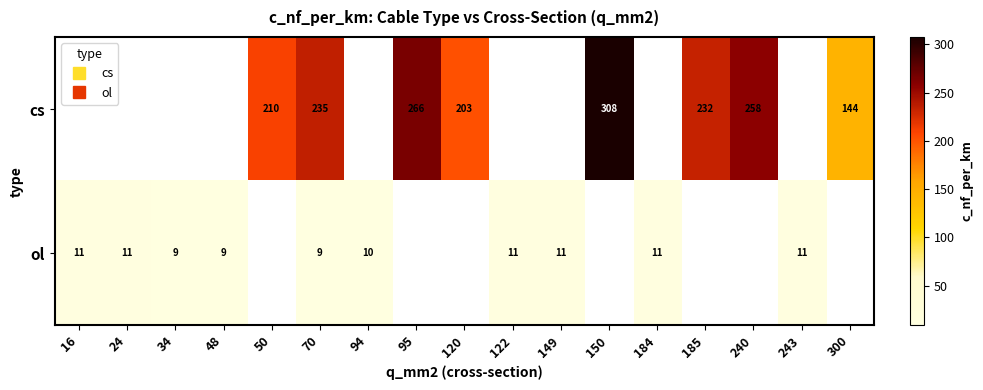

What is the highest value of the ol series?

11.2